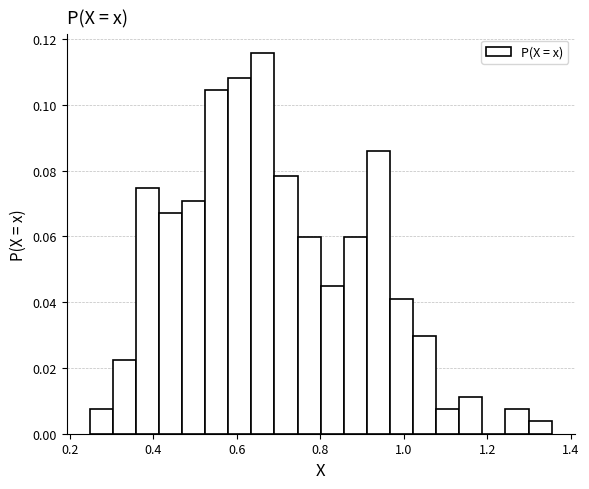

Around what value on the x-axis is the tallest bar? Give the approximate position of its centre, as read against the axis.

0.66